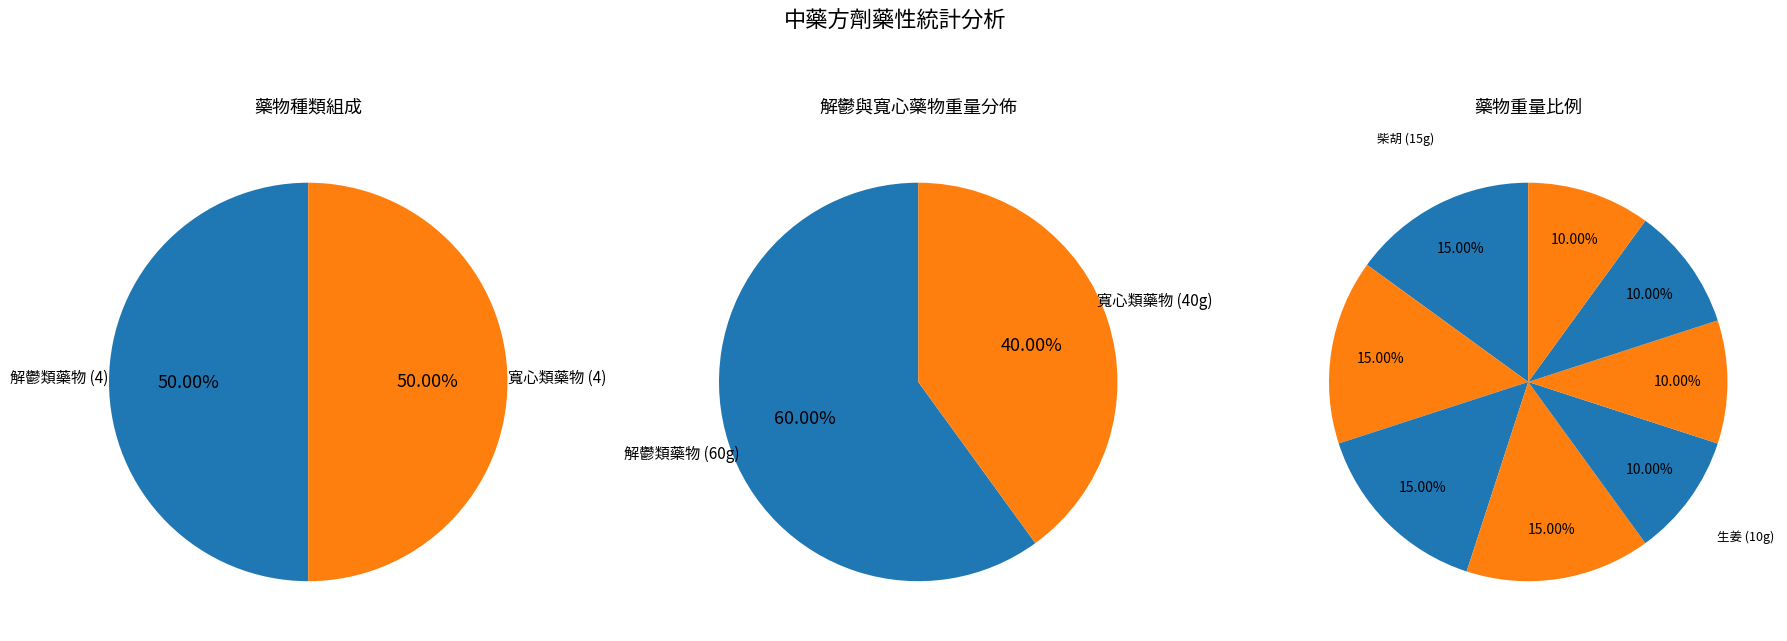

What percentage is NOT represented by 柴胡?

85.0%